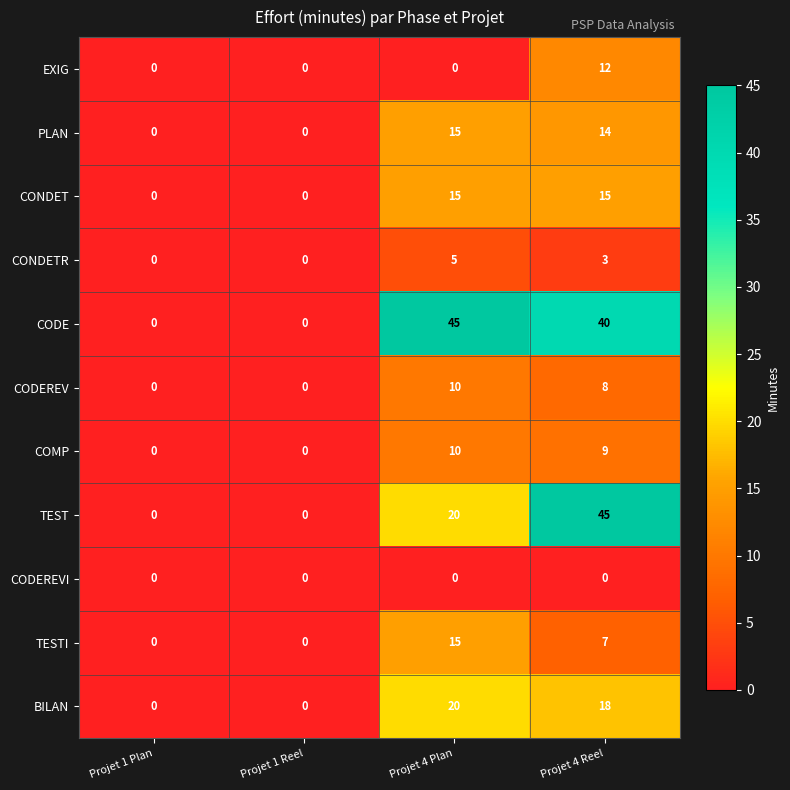

At which category is the sum across all series the highest?

Projet 4 Reel